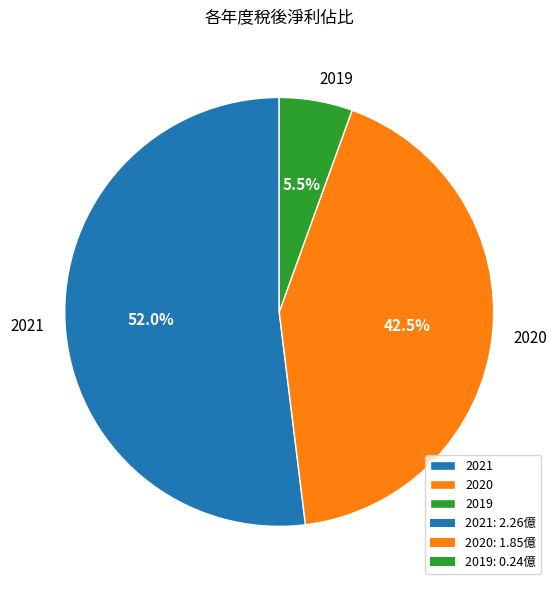

True or false: 2019 accounts for 1% of the total.

False